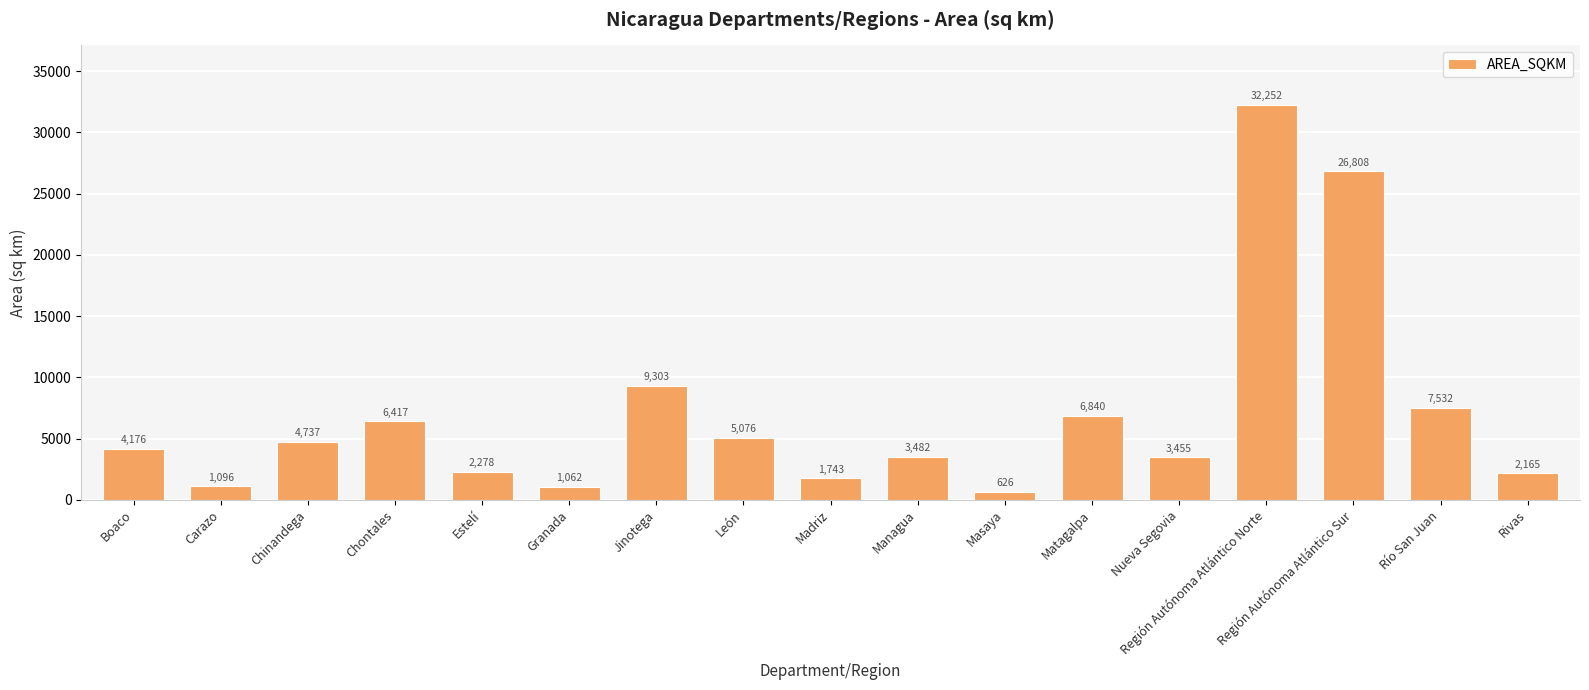

The chart shows a value of 16025.6 at Región Autónoma Atlántico Sur. True or false?

False